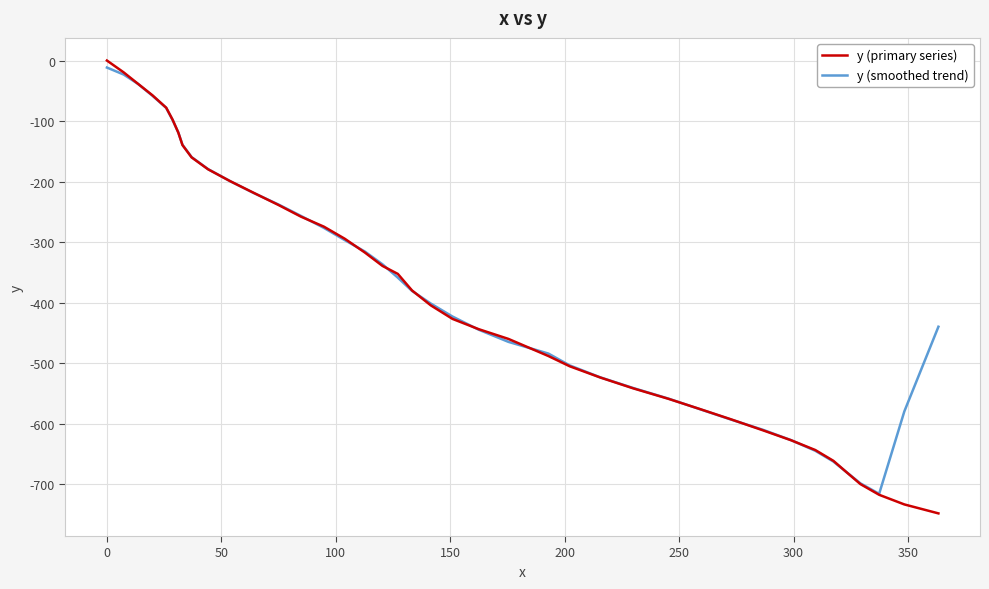

How many lines are shown in the chart?

2